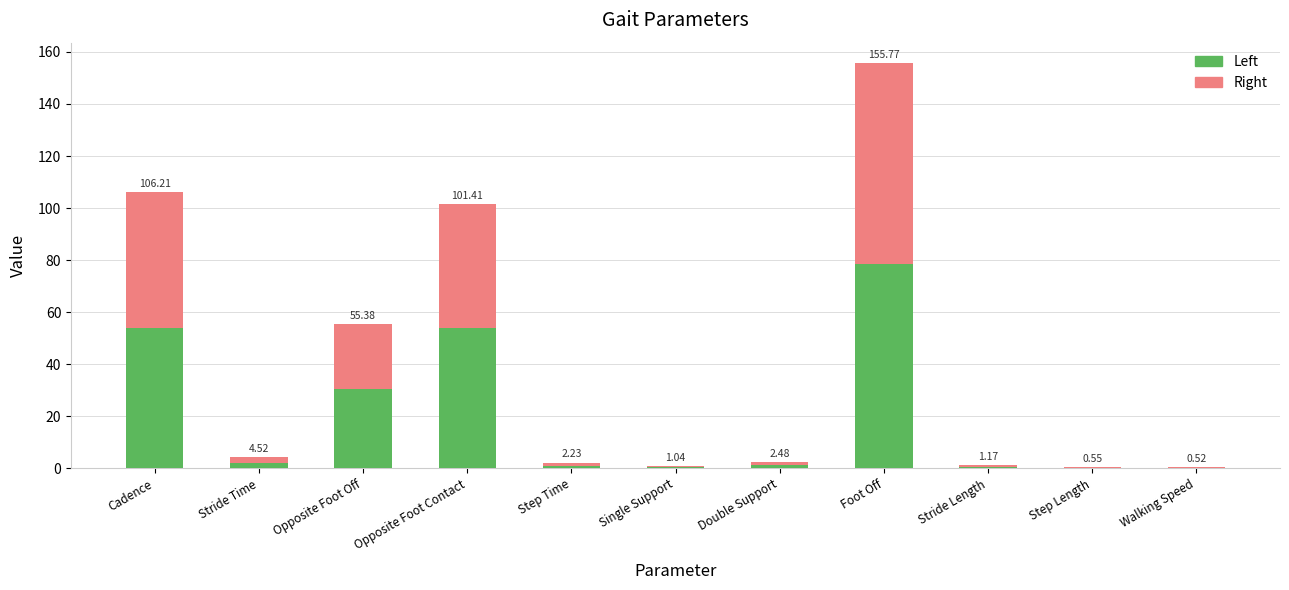

What is the approximate value of Right at Opposite Foot Contact?

47.6